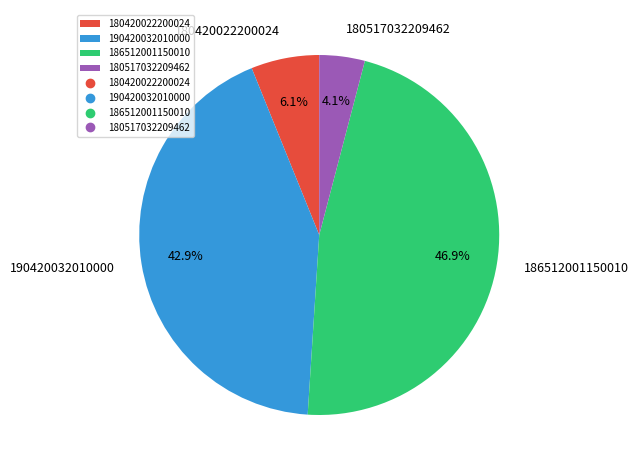

Is the sum of 180420022200024 and 190420032010000 greater than half?

No